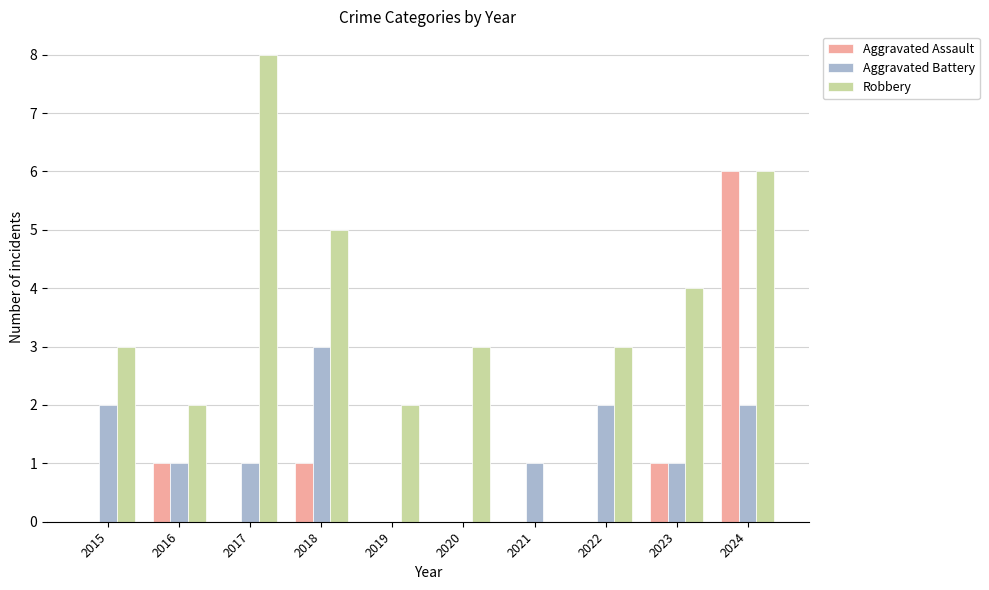

Count the Robbery values in the range 2 to 5.

7